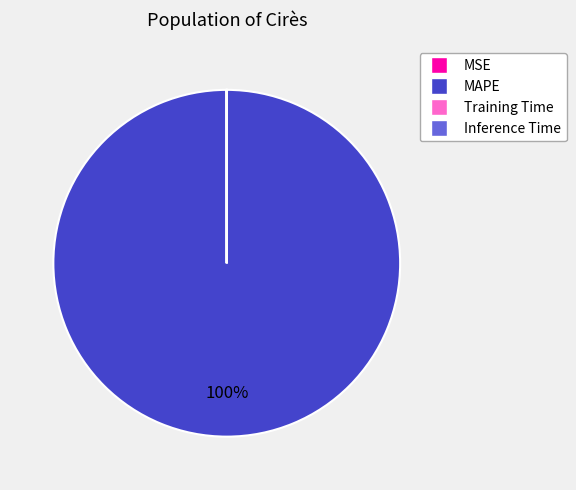

To the nearest percent, what is the average slice percentage?

25%